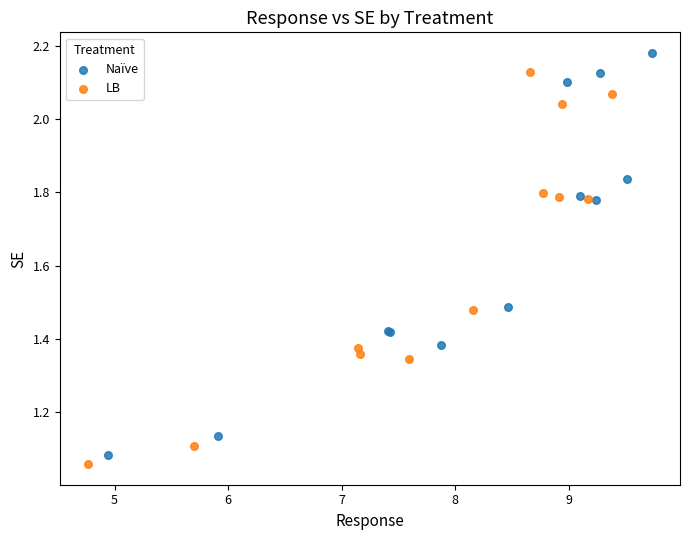

What are all the series names shown in the legend?

Naïve, LB